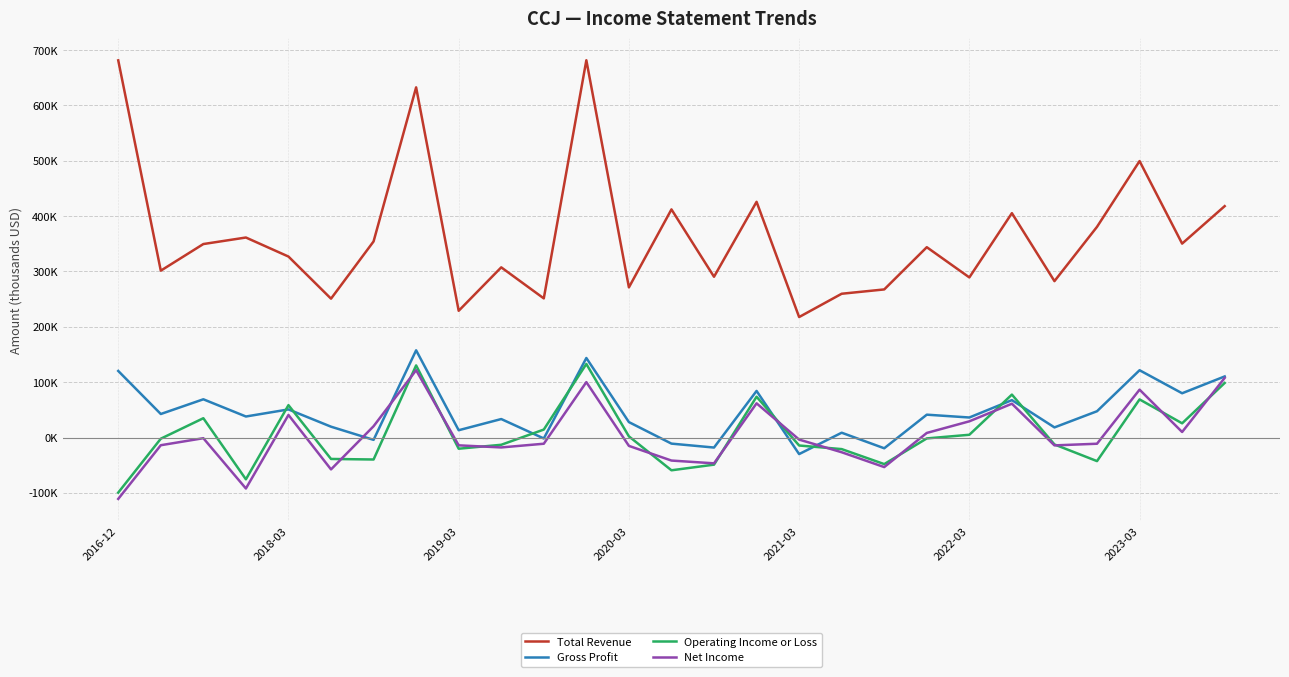

What are all the series names shown in the legend?

Total Revenue, Gross Profit, Operating Income or Loss, Net Income